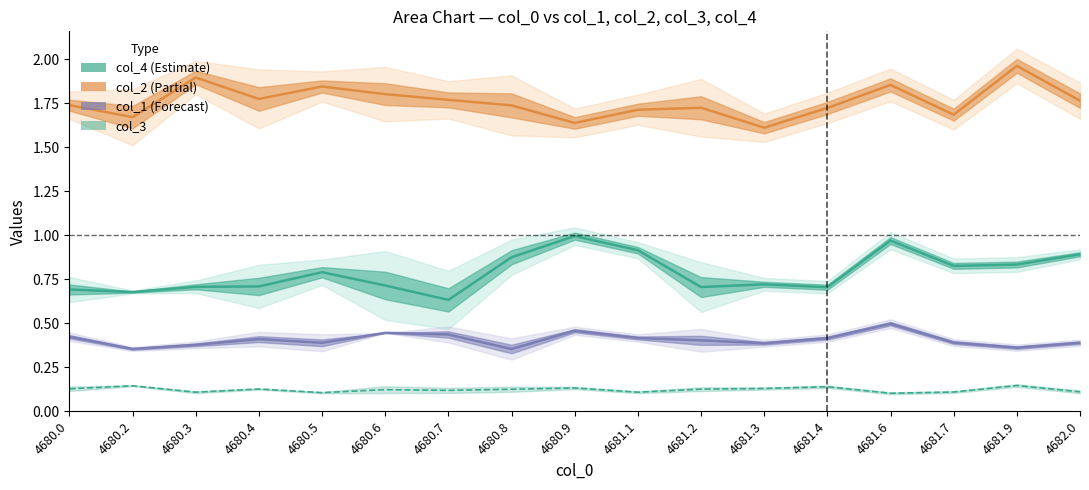

What is the label of the 5th point from the left?

4680.5